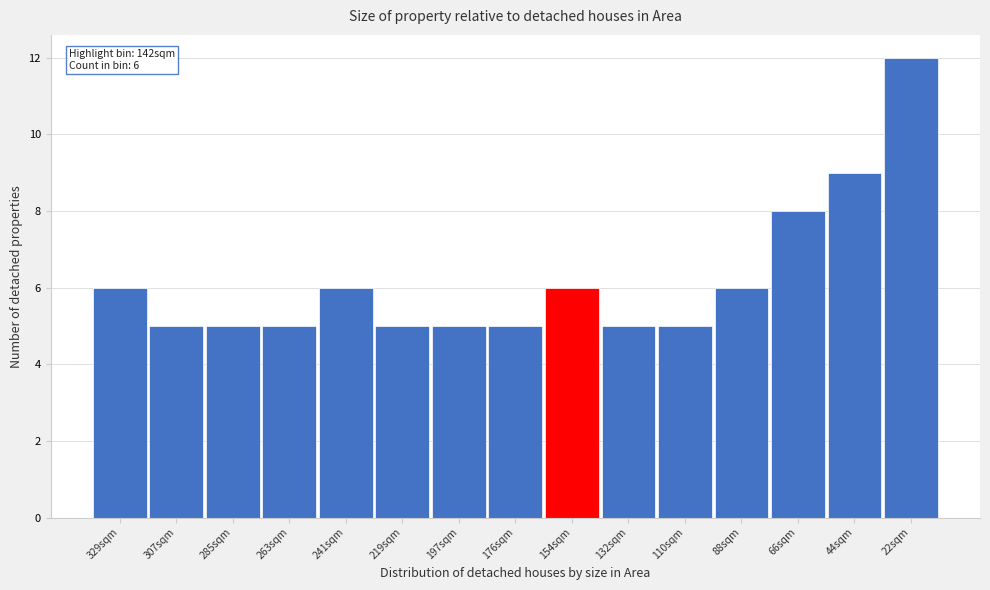

Reading right to left, transcribe all the data shown in this chart.

22sqm=12	44sqm=9	66sqm=8	88sqm=6	110sqm=5	132sqm=5	154sqm=6	176sqm=5	197sqm=5	219sqm=5	241sqm=6	263sqm=5	285sqm=5	307sqm=5	329sqm=6